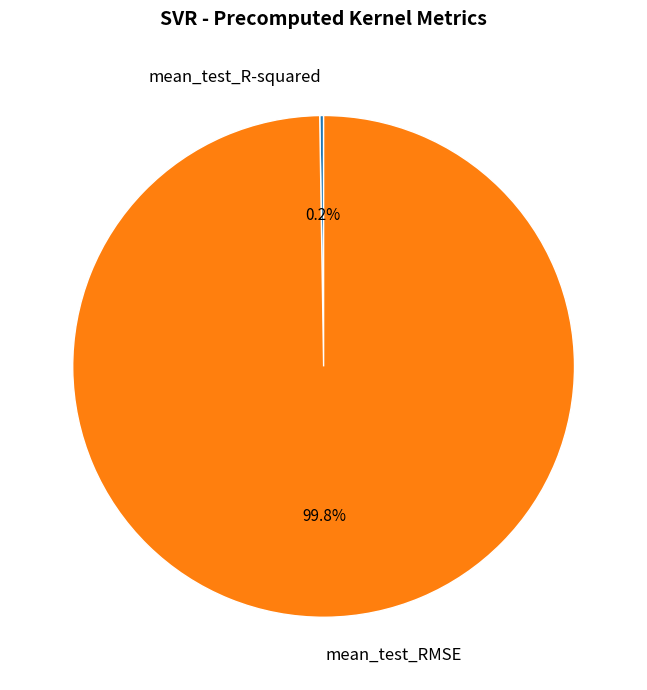

What portion of the pie excludes mean_test_RMSE?

0.2%